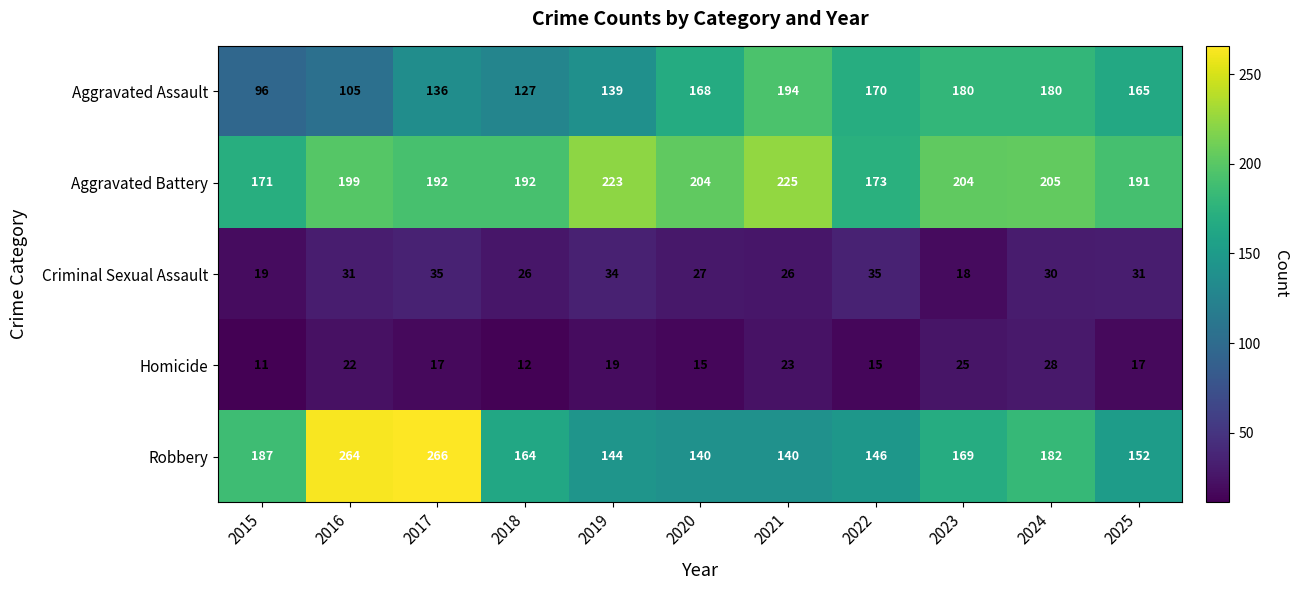

Rank the series at 2021 from highest to lowest value.

Aggravated Battery, Aggravated Assault, Robbery, Criminal Sexual Assault, Homicide